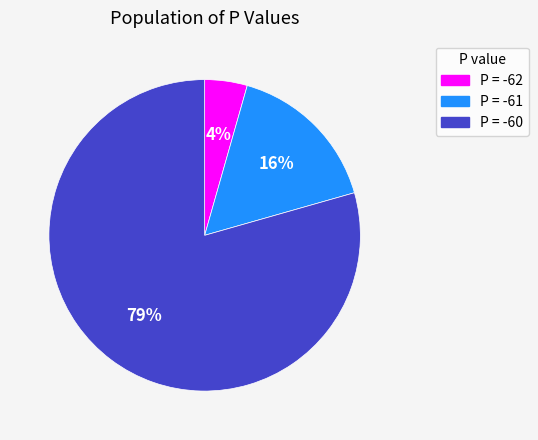

What is the majority slice?

P = -60